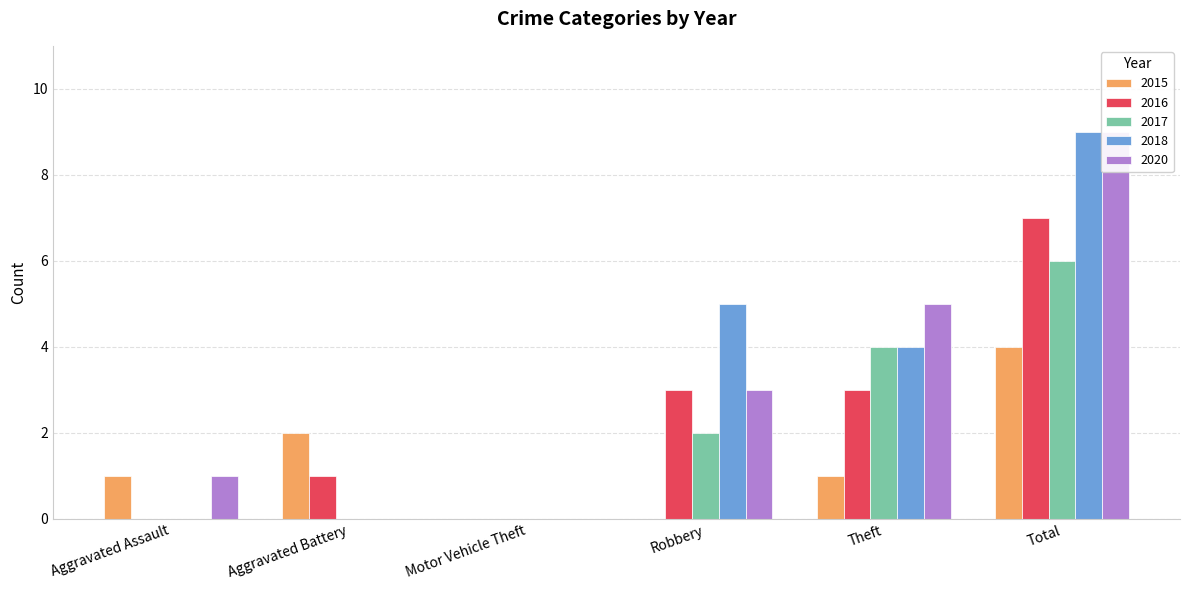

How many groups of bars are there?

6